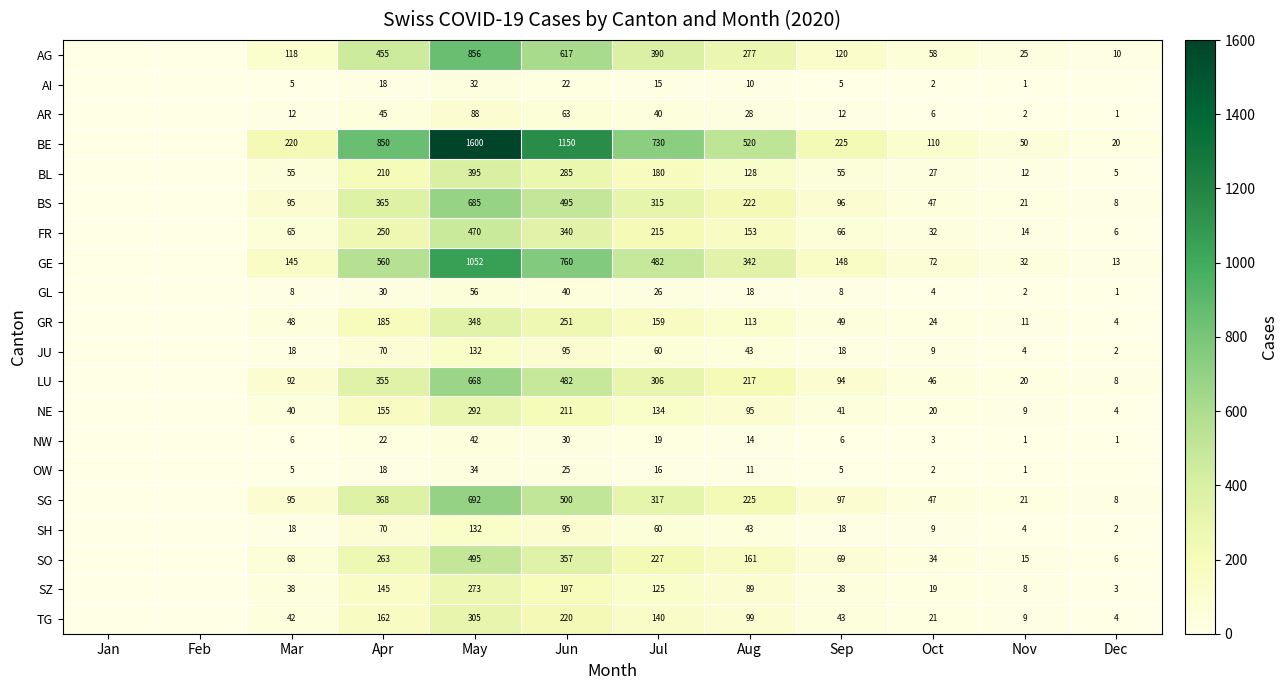

What is the spread (max minus min) of values at Nov?

49